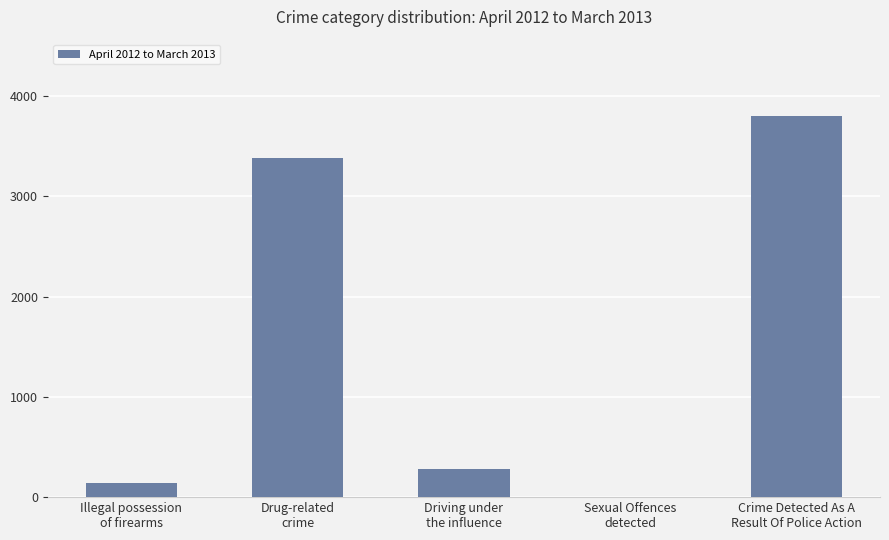

What is the average value?

1521